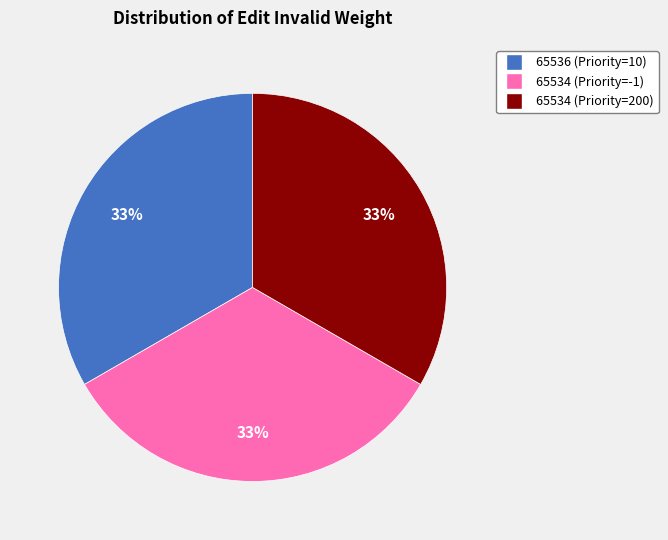

Count the number of slices in the pie.

3